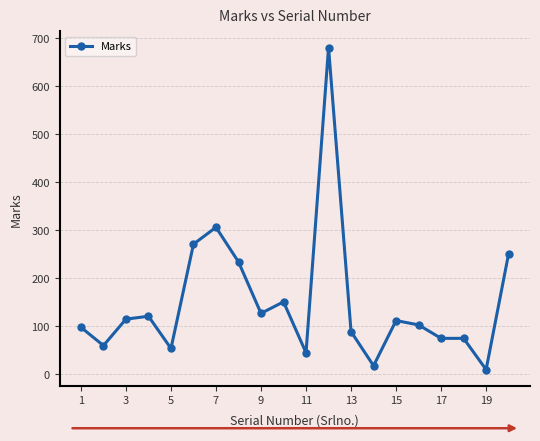

What is the greatest value displayed?

680